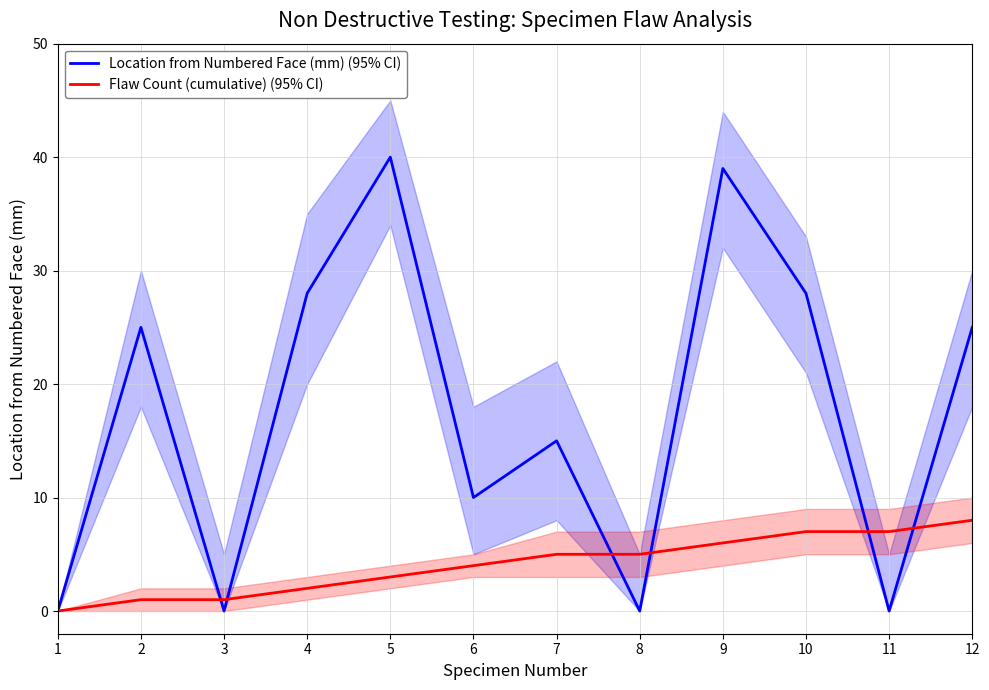

What is the difference between the second highest and second lowest values in the Location from Numbered Face (mm) (95% CI) series?

39